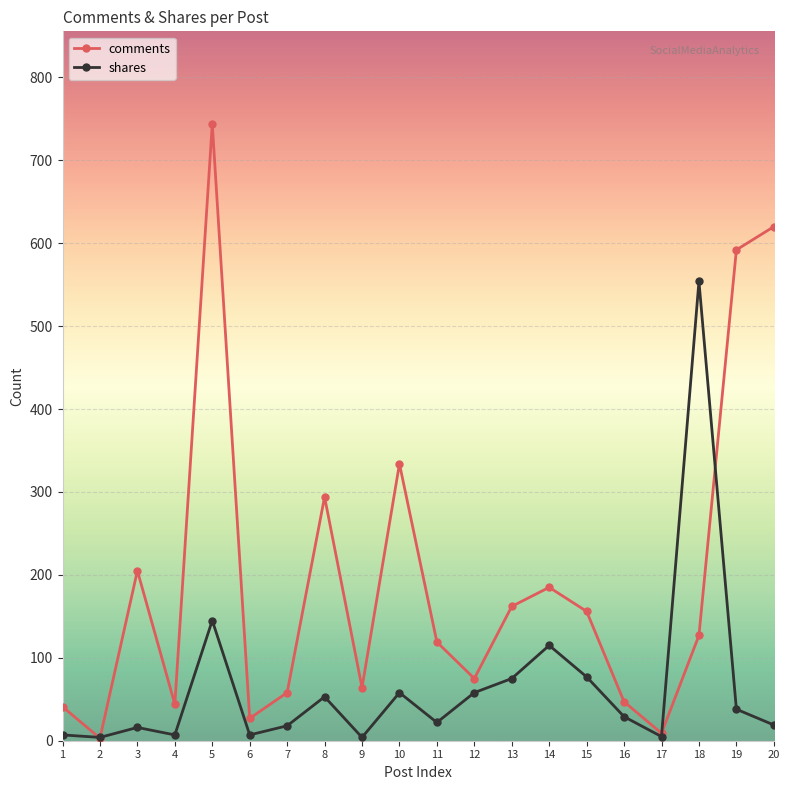

What is the average value of the shares series?

66